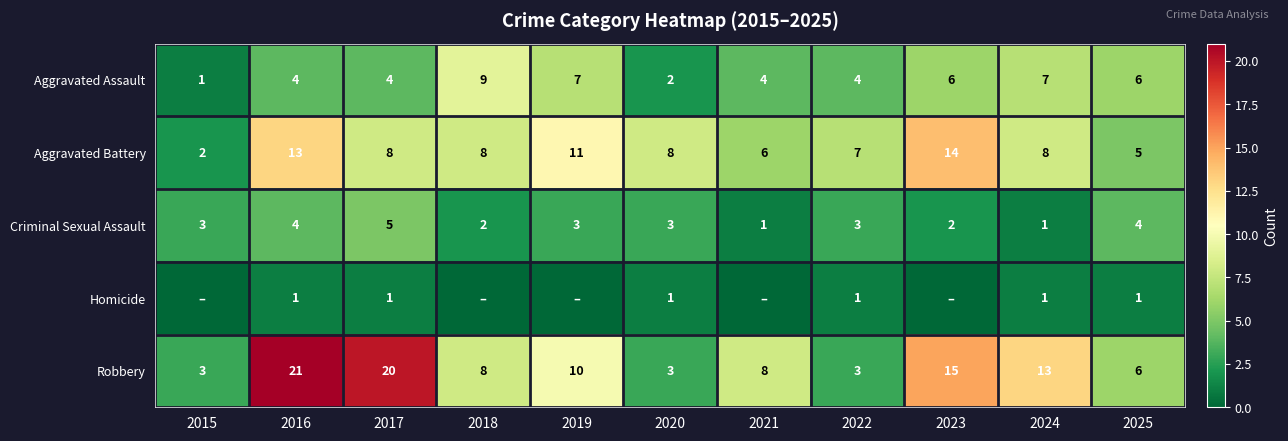

True or false: Aggravated Battery has a value of 11 at 2019.

True